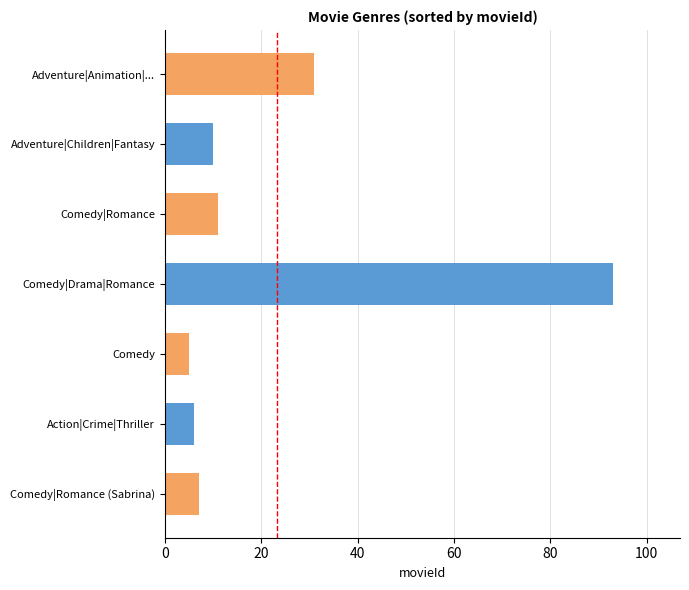

What is the greatest value displayed?

93